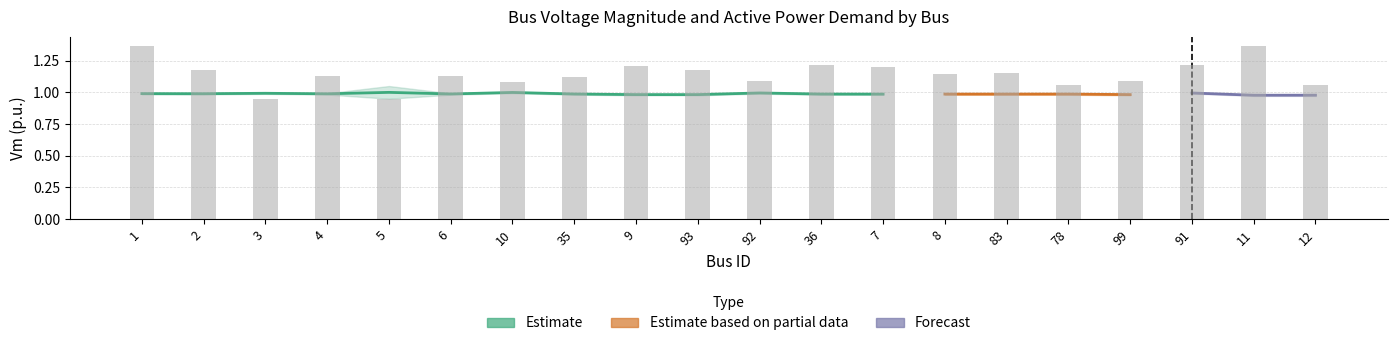

At how many categories does at least one series exceed 0?

20